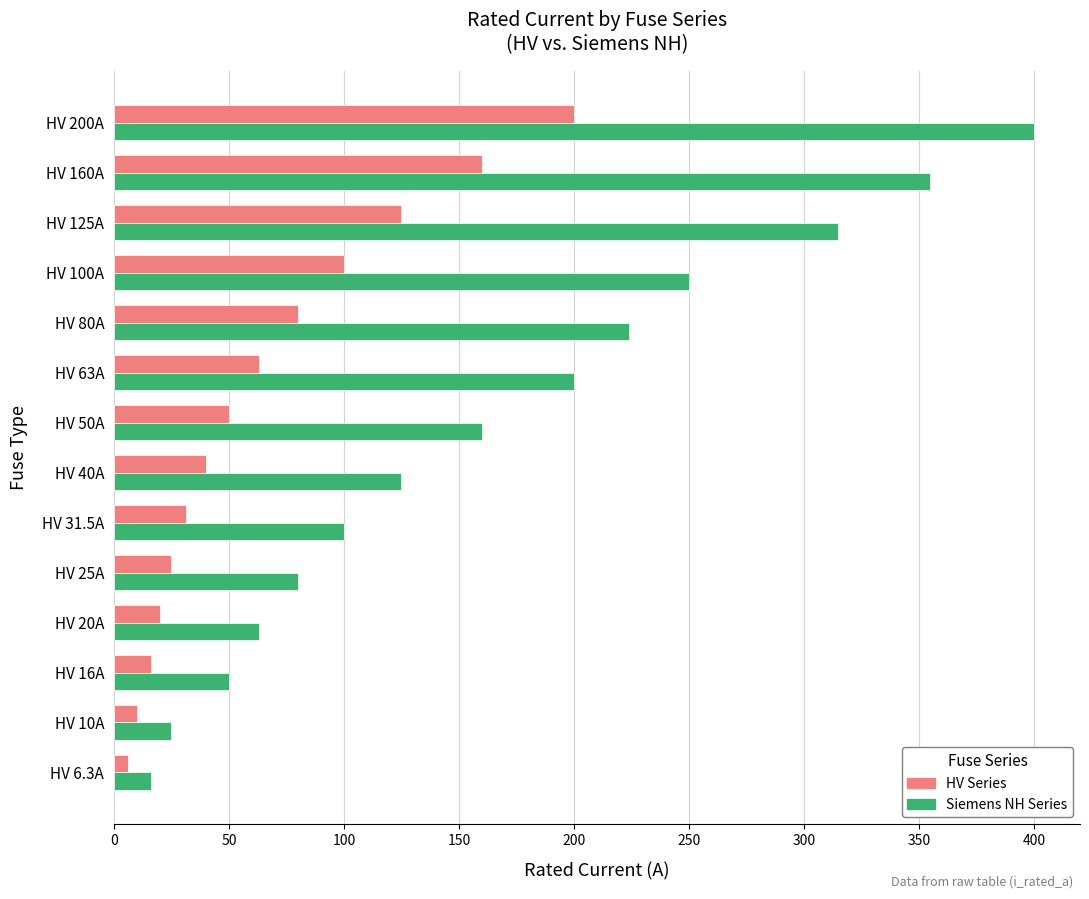

The value of Siemens NH Series at HV 63A is 74.3. True or false?

False